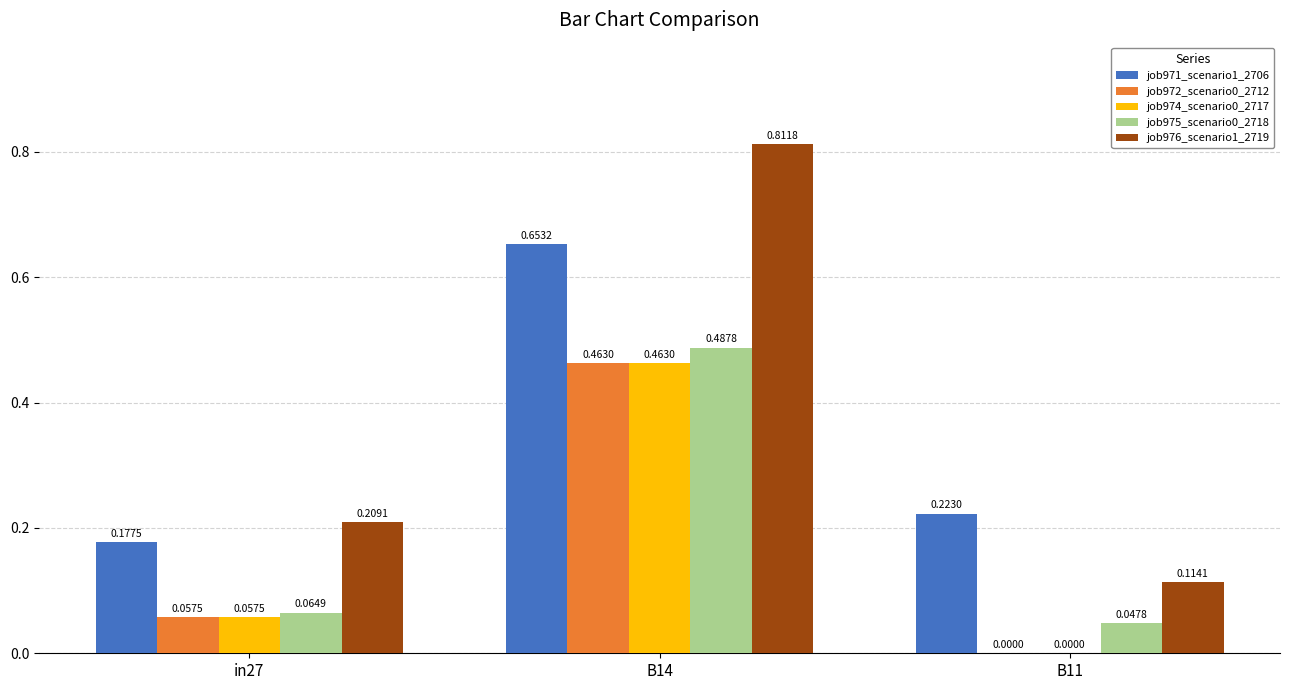

Does the chart contain stacked bars?

No